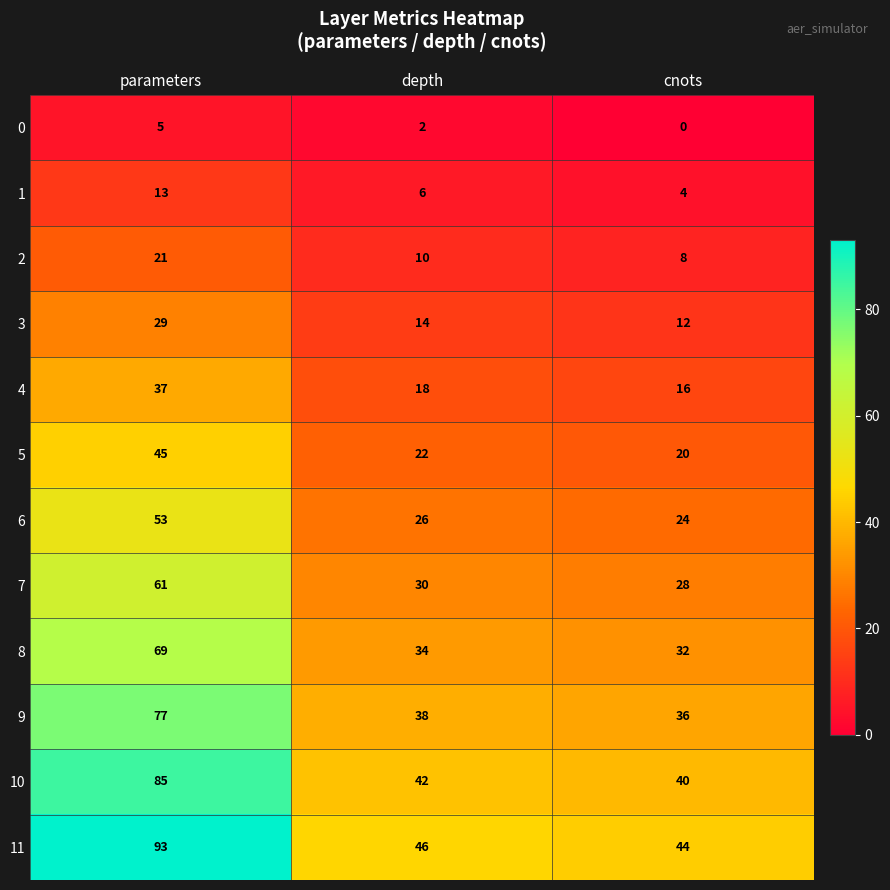

True or false: 9 has a value of 22 at cnots.

False